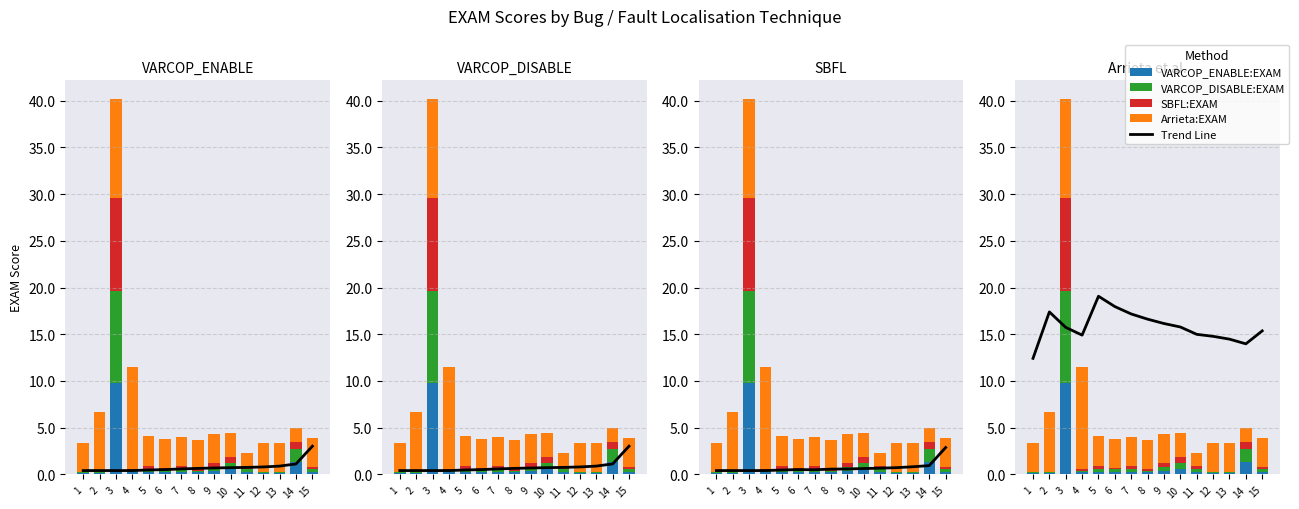

Reading left to right, what are all the values shown in this chart?

Trend Line: 1=12.4	2=17.4	3=15.7	4=14.9	5=19.1	6=18.0	7=17.2	8=16.6	9=16.1	10=15.8	11=15.0	12=14.8	13=14.5	14=14.0	15=15.4
VARCOP_ENABLE:EXAM: 1=0.1	2=0.1	3=9.8	4=0.2	5=0.3	6=0.3	7=0.3	8=0.2	9=0.4	10=0.6	11=0.3	12=0.1	13=0.1	14=1.3	15=0.3
VARCOP_DISABLE:EXAM: 1=0.1	2=0.1	3=9.8	4=0.2	5=0.3	6=0.3	7=0.3	8=0.2	9=0.4	10=0.6	11=0.3	12=0.1	13=0.1	14=1.3	15=0.3
SBFL:EXAM: 1=0.1	2=0.1	3=9.9	4=0.2	5=0.3	6=0.1	7=0.3	8=0.2	9=0.4	10=0.6	11=0.3	12=0.1	13=0.1	14=0.8	15=0.2
Arrieta:EXAM: 1=3.1	2=6.4	3=10.6	4=10.9	5=3.2	6=3.1	7=3.1	8=3.1	9=3.1	10=2.6	11=1.3	12=3.1	13=3.1	14=1.4	15=3.1